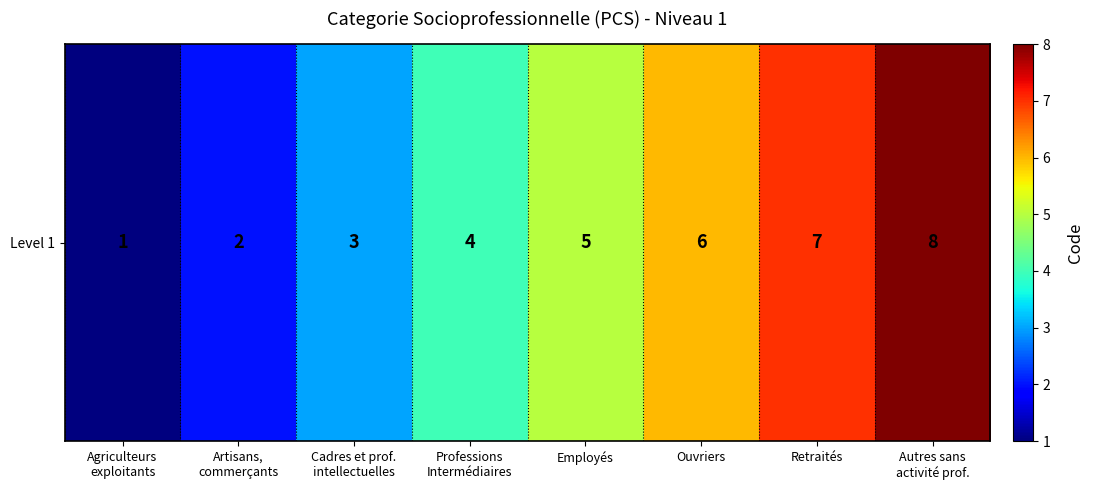

Count the number of categories in the chart.

8